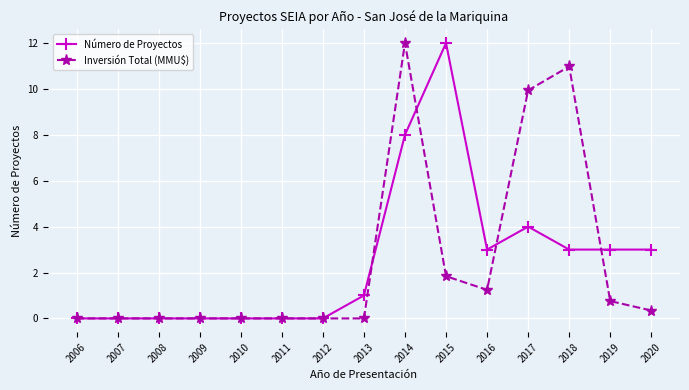

What is the approximate value of Inversión Total (MMU$) at 2019?

0.8